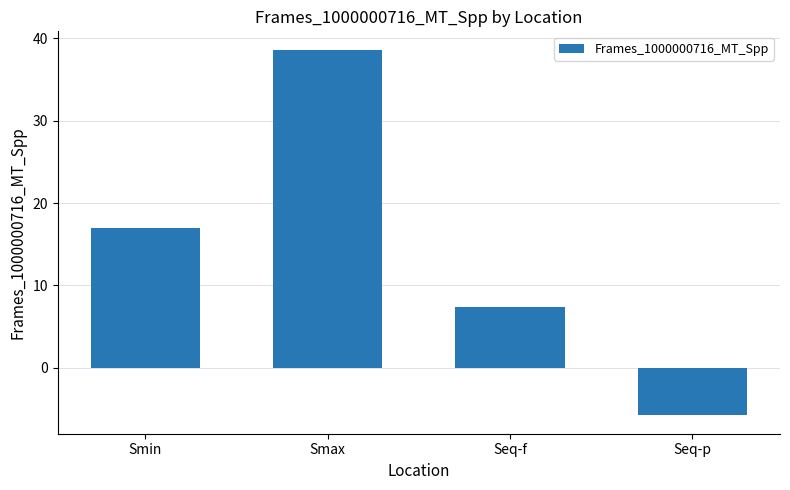

Does the chart contain any negative values?

Yes